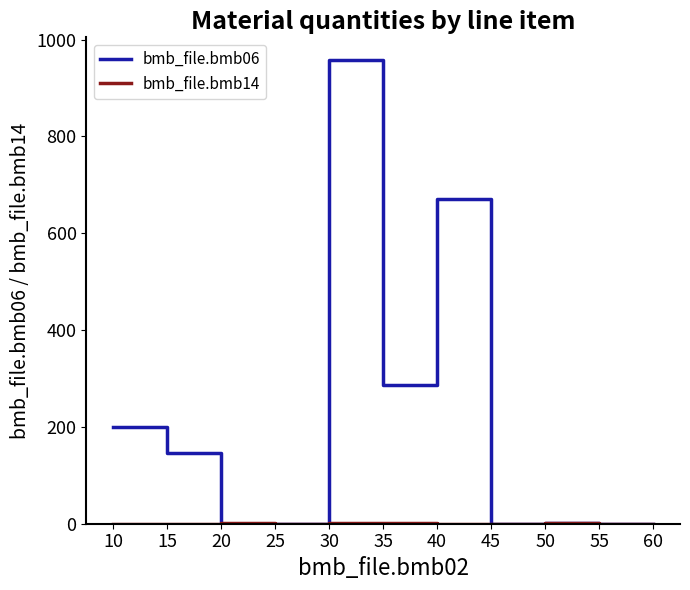

Which series has the largest range (max minus min)?

bmb_file.bmb06